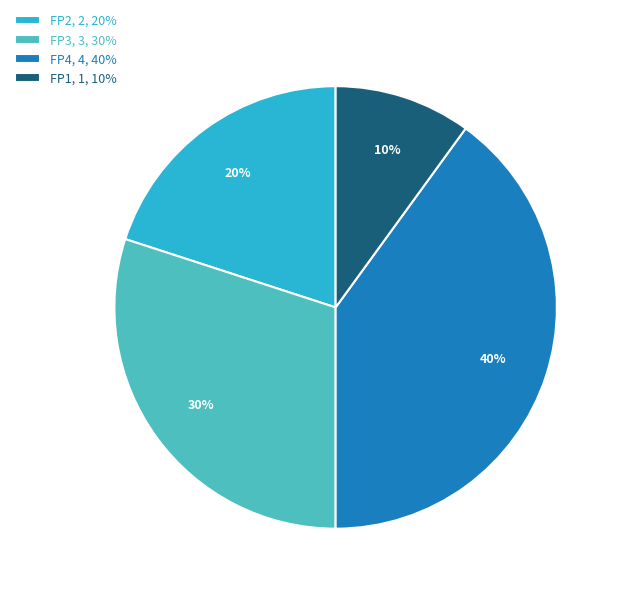

To the nearest percent, what portion does FP4, 4, 40% represent?

40%